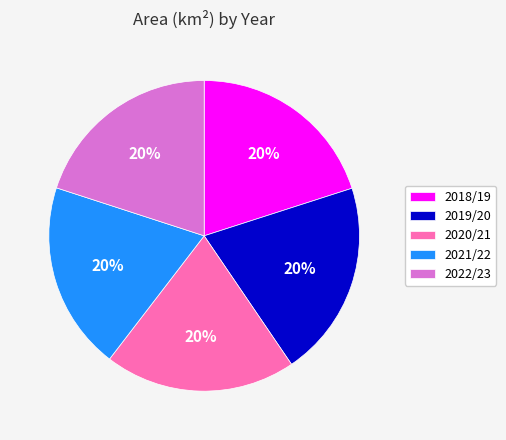

To the nearest percent, what is the average slice percentage?

20%